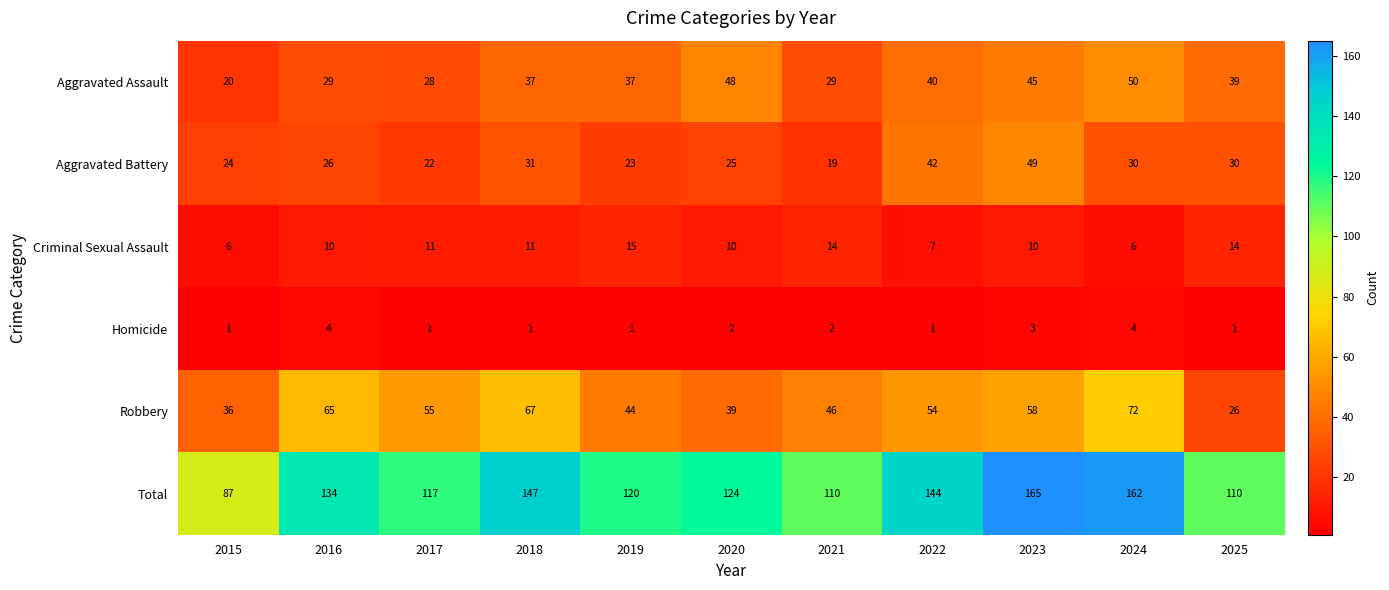

What is the difference between the highest and lowest values at 2024?

158